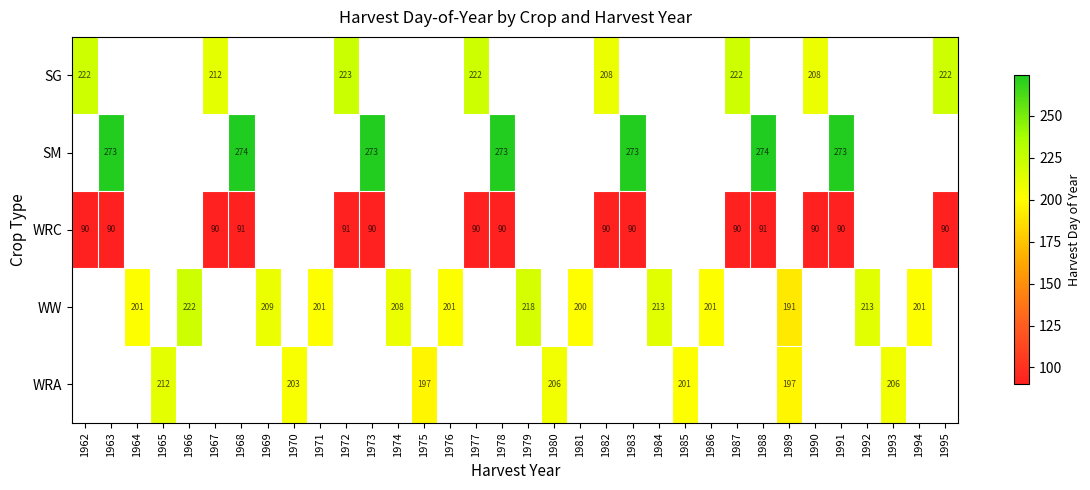

Between 1973 and 1992, which is larger?

1992